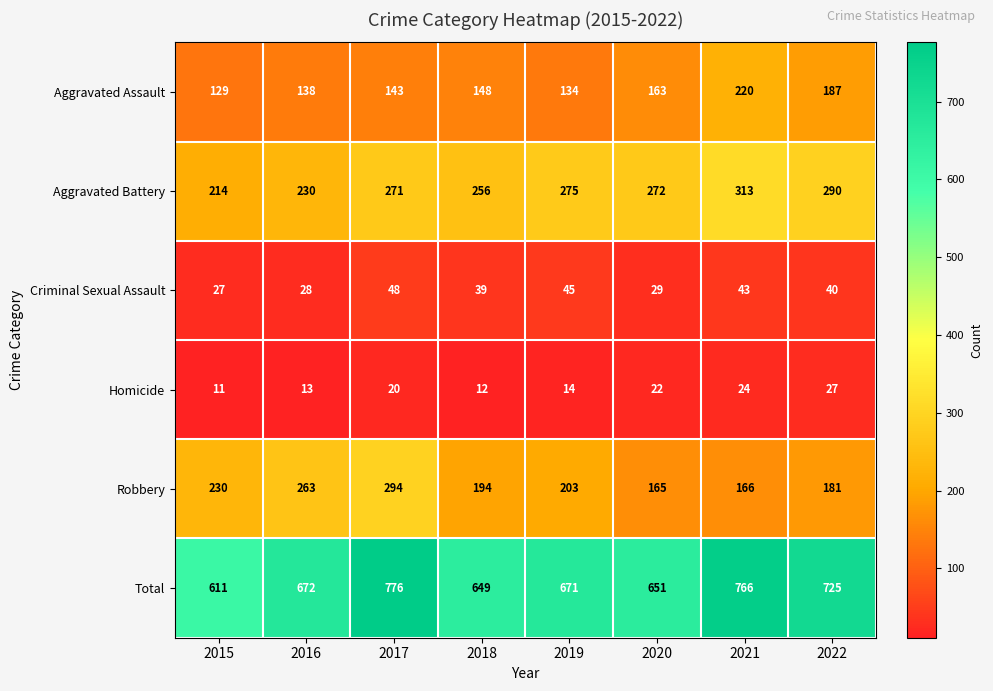

Which category has the highest value across all series?

2017